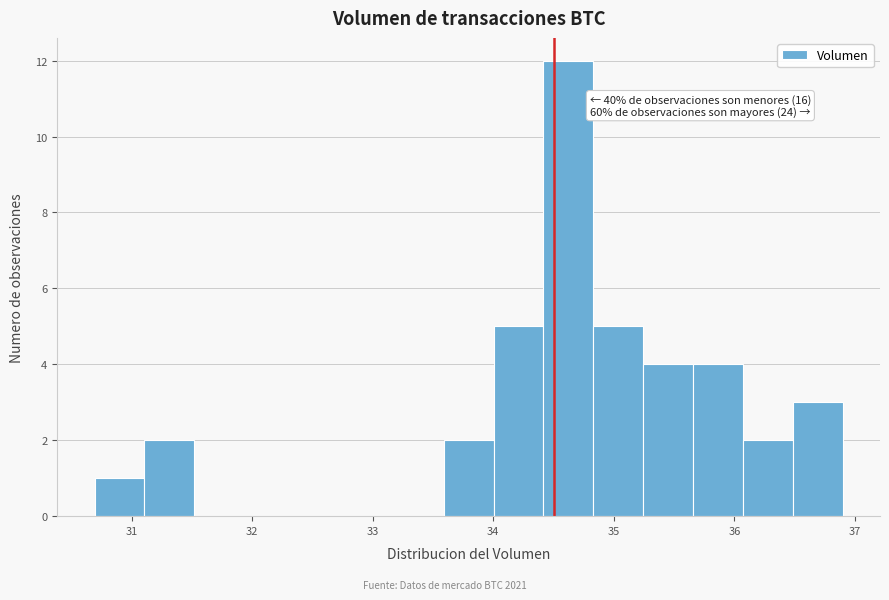

Which range on the x-axis has the tallest bar?

34.4 to 34.8